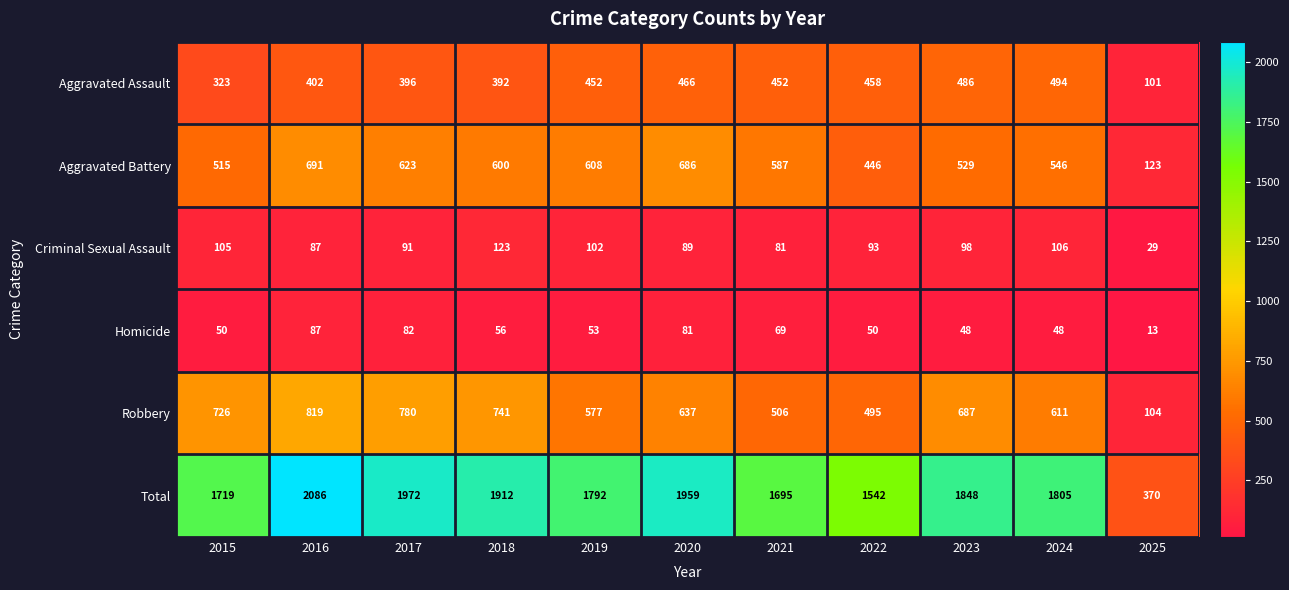

Which category has the highest value in the Homicide series?

2016